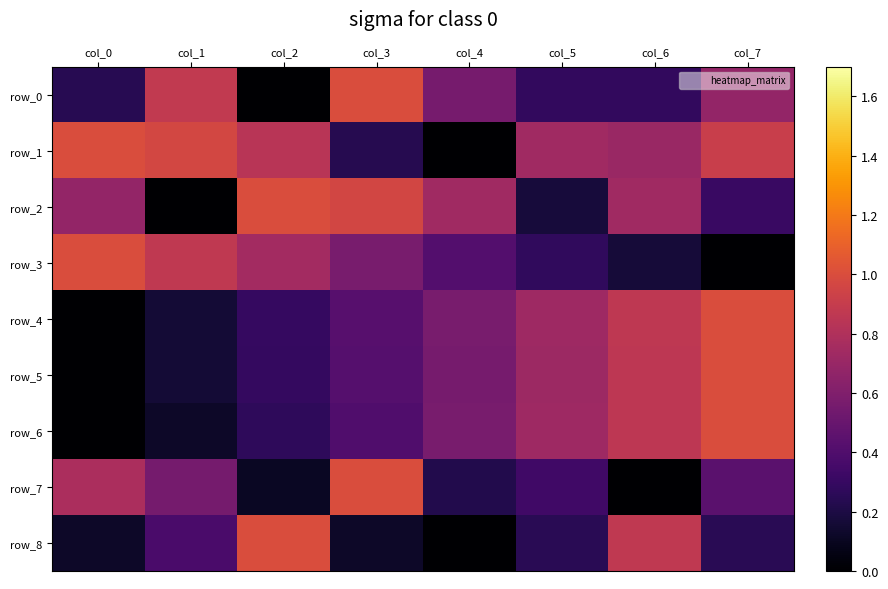

At which label is row_4 closest to 0?

col_0